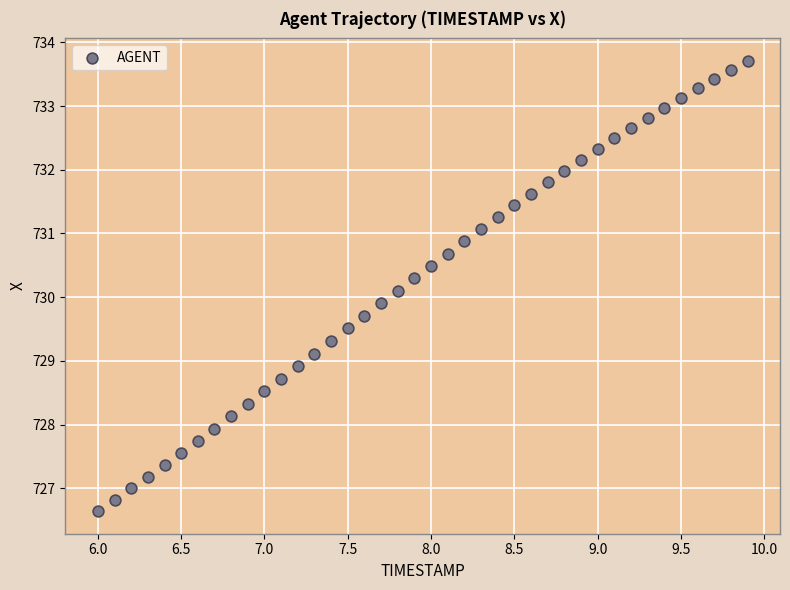

What is the range of Y values (max minus min)?

7.1